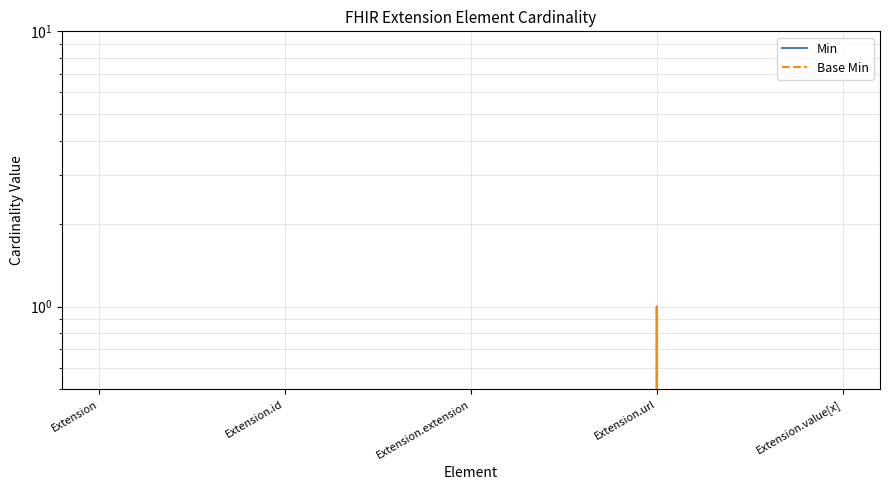

Which series has the largest range (max minus min)?

Min